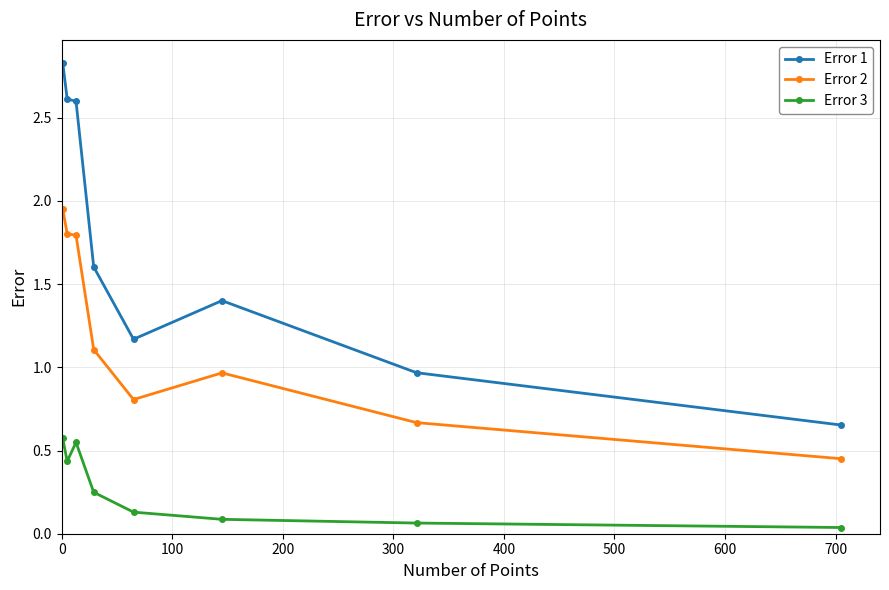

True or false: Error 3 and Error 1 cross at least once.

False